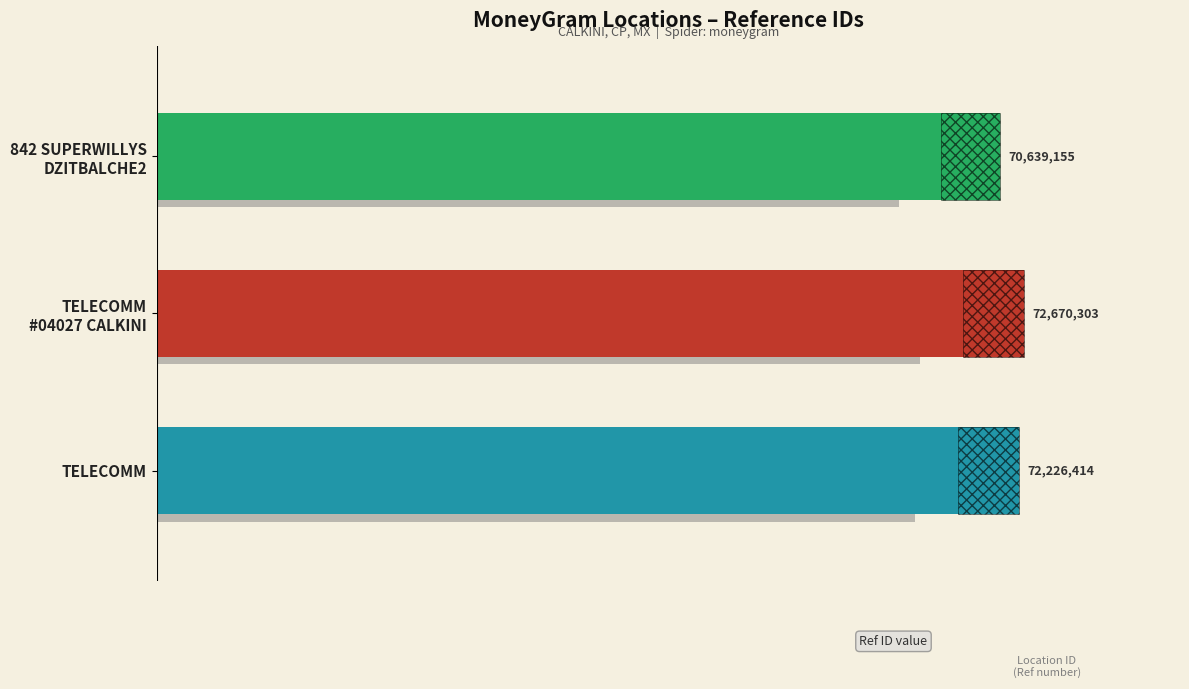

How many values are between 70639155 and 72670303?

3